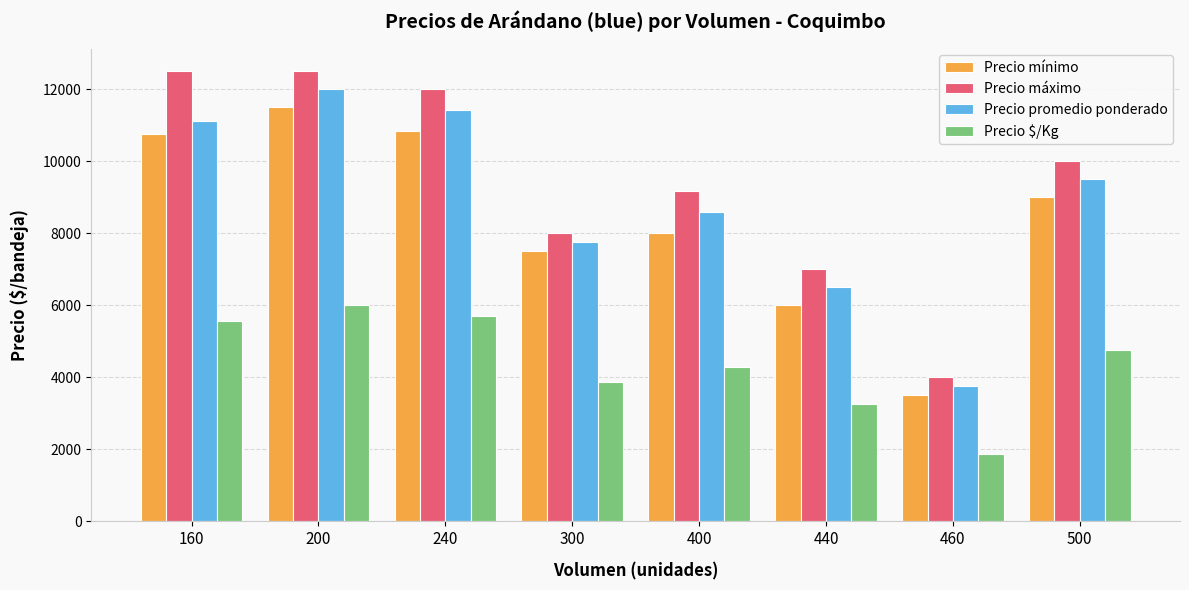

What is the total value across all series at 500?

33250